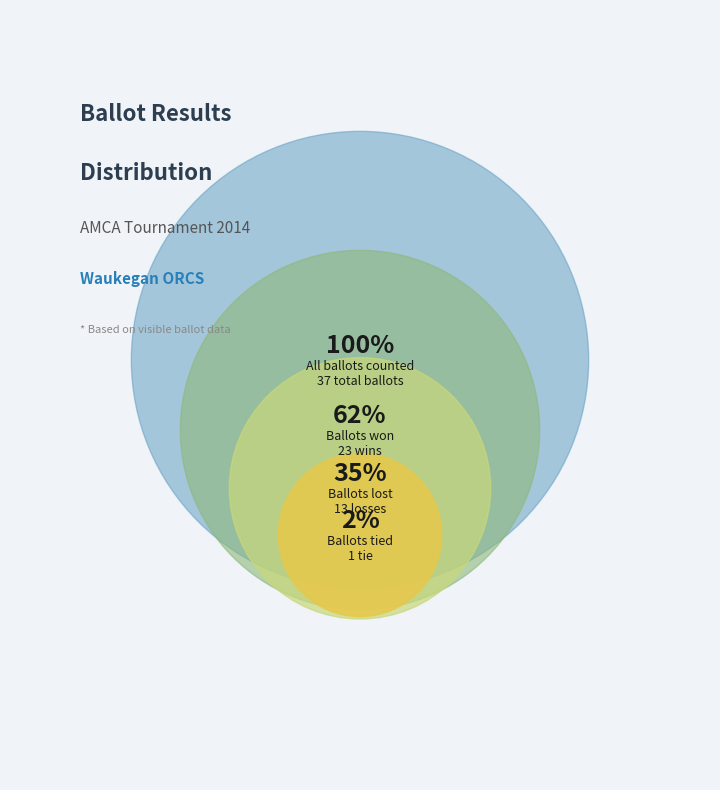

Which category has the smallest portion of the pie?

Tie